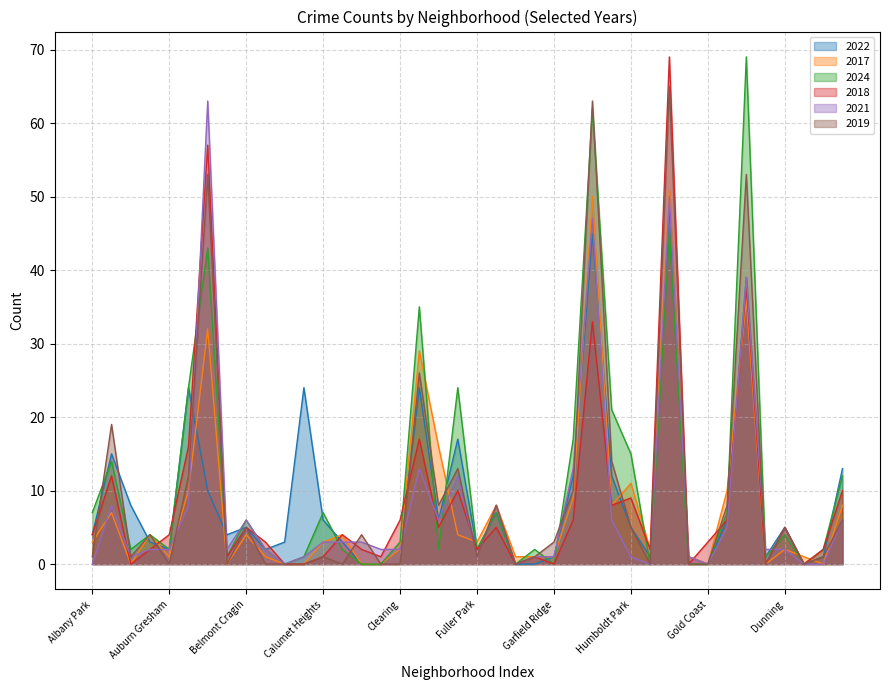

What is the spread (max minus min) of values at Auburn Gresham?

4